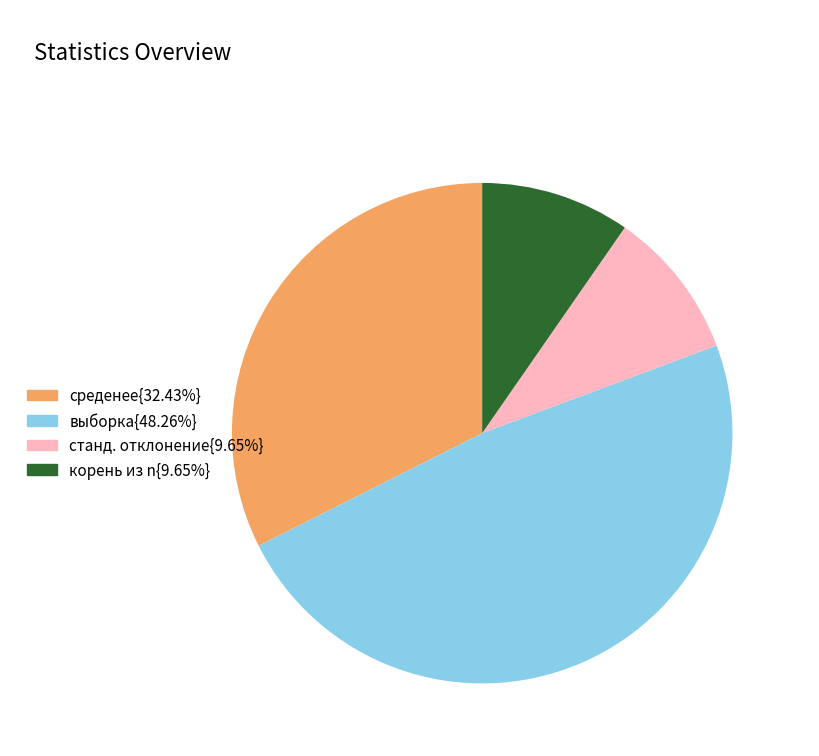

Is there a majority slice in this chart?

No